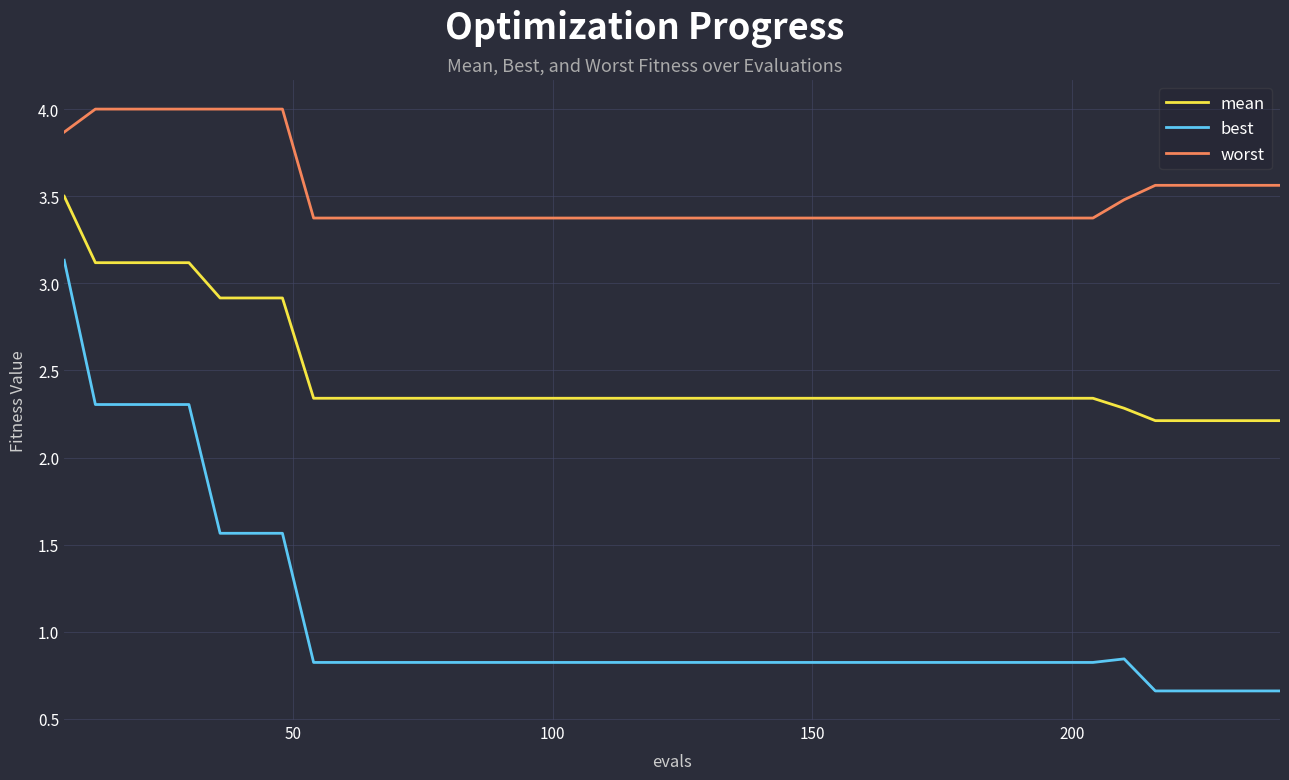

Which series has the largest range (max minus min)?

best